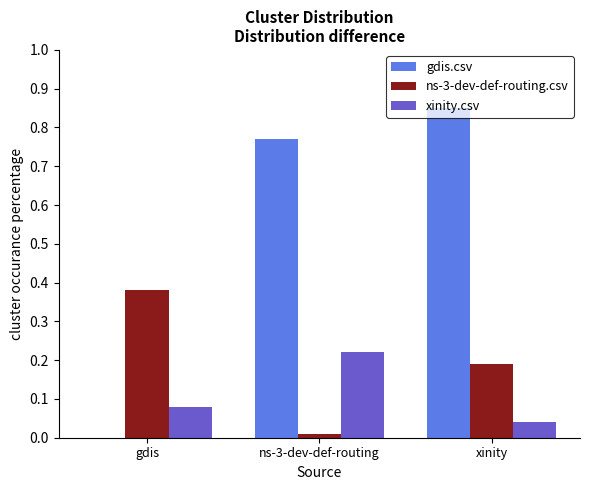

What is the sum of all xinity.csv values?

0.3